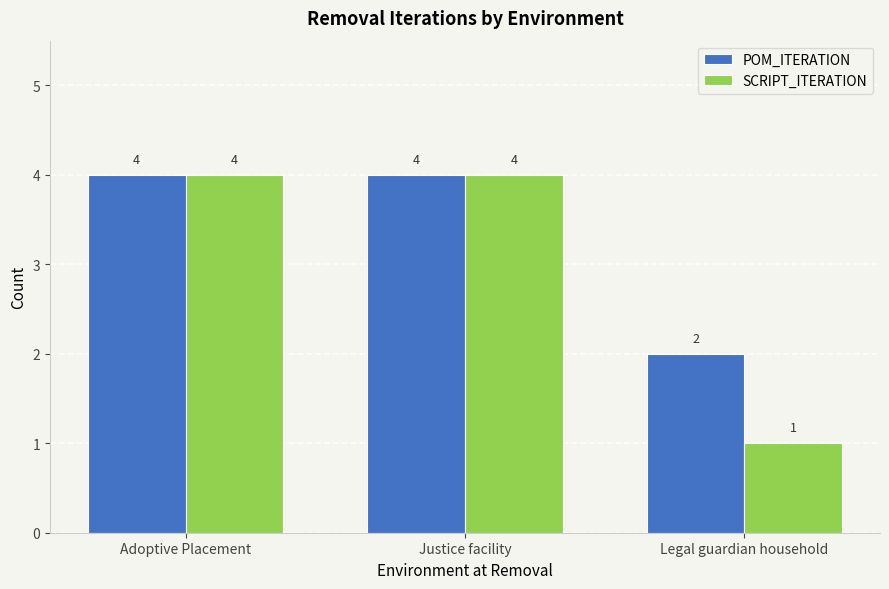

How many bars are there in each group?

2